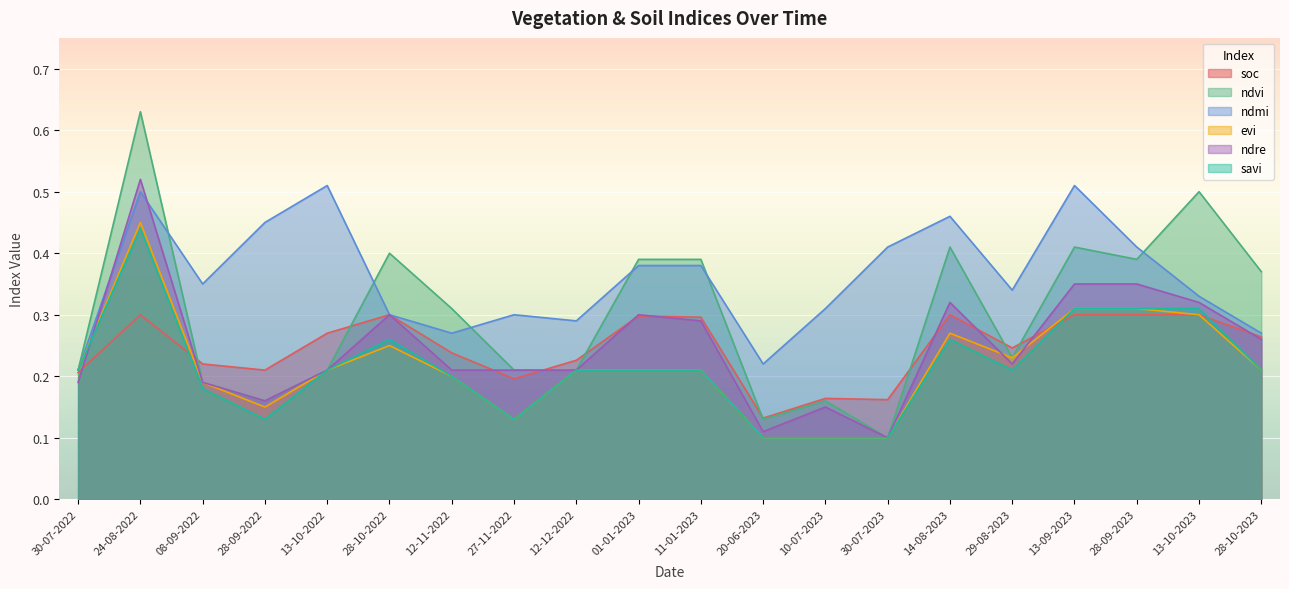

At 13-10-2022, list the series in order from largest to smallest.

ndmi, soc, ndvi, evi, ndre, savi